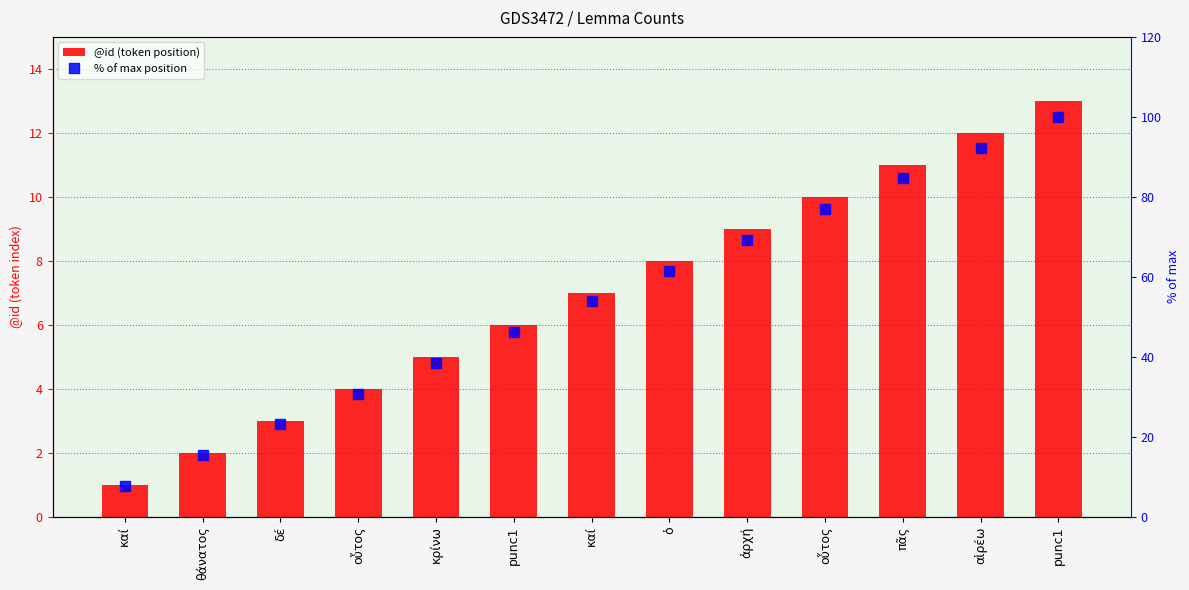

The % of max position series shows 107.3 at ὁ. True or false?

False